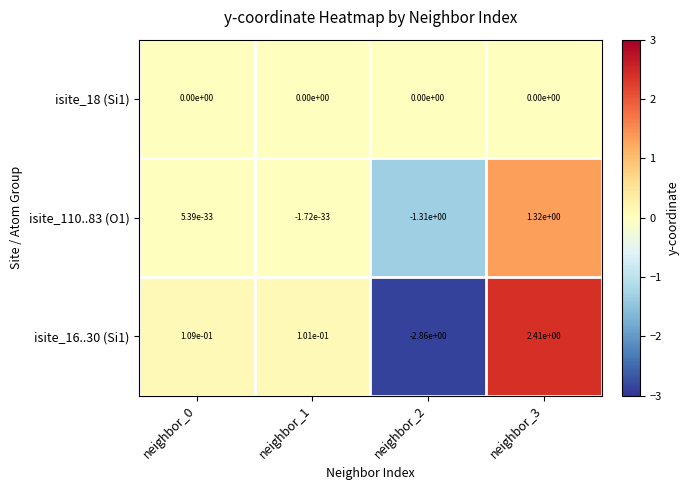

What is the spread (max minus min) of values at neighbor_3?

2.4